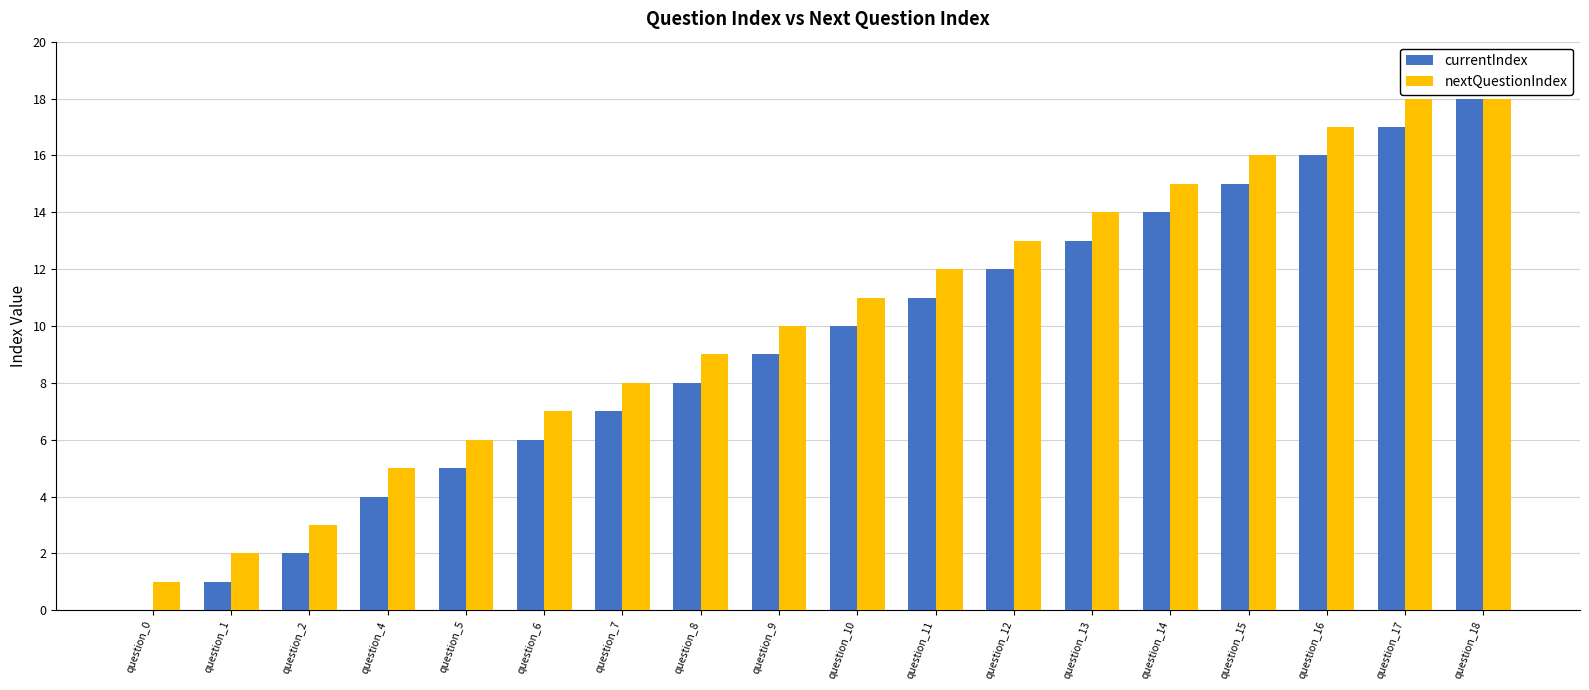

Which series has the widest spread of values?

currentIndex